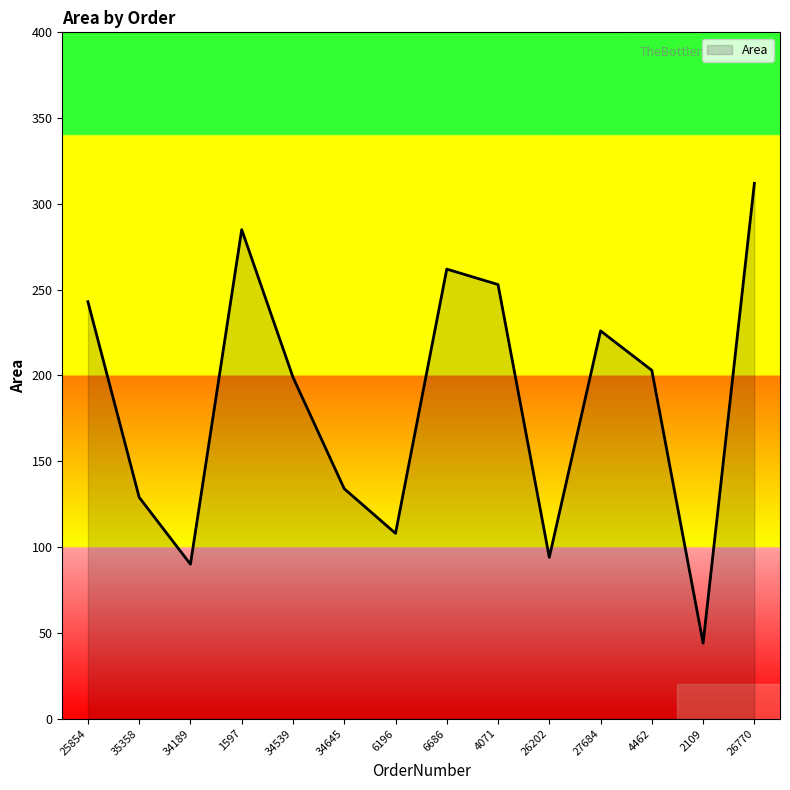

What is the difference between the maximum and second lowest values?

222